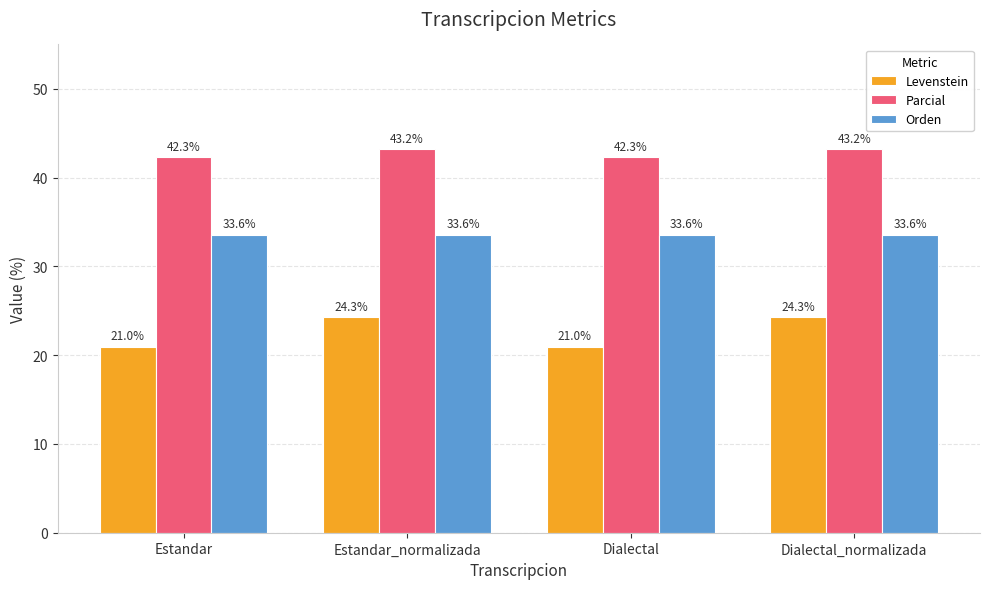

Reading right to left, transcribe all the data shown in this chart.

Levenstein: Dialectal_normalizada=24.3	Dialectal=21.0	Estandar_normalizada=24.3	Estandar=21.0
Parcial: Dialectal_normalizada=43.2	Dialectal=42.3	Estandar_normalizada=43.2	Estandar=42.3
Orden: Dialectal_normalizada=33.6	Dialectal=33.6	Estandar_normalizada=33.6	Estandar=33.6